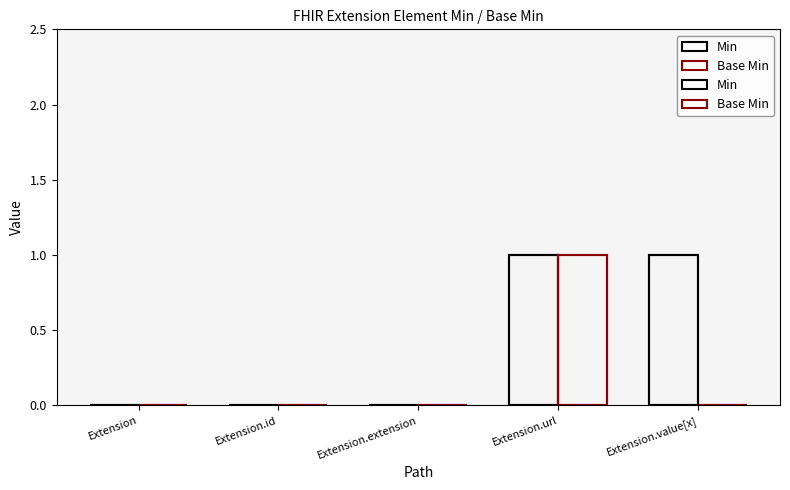

What are all the series names shown in the legend?

Min, Base Min